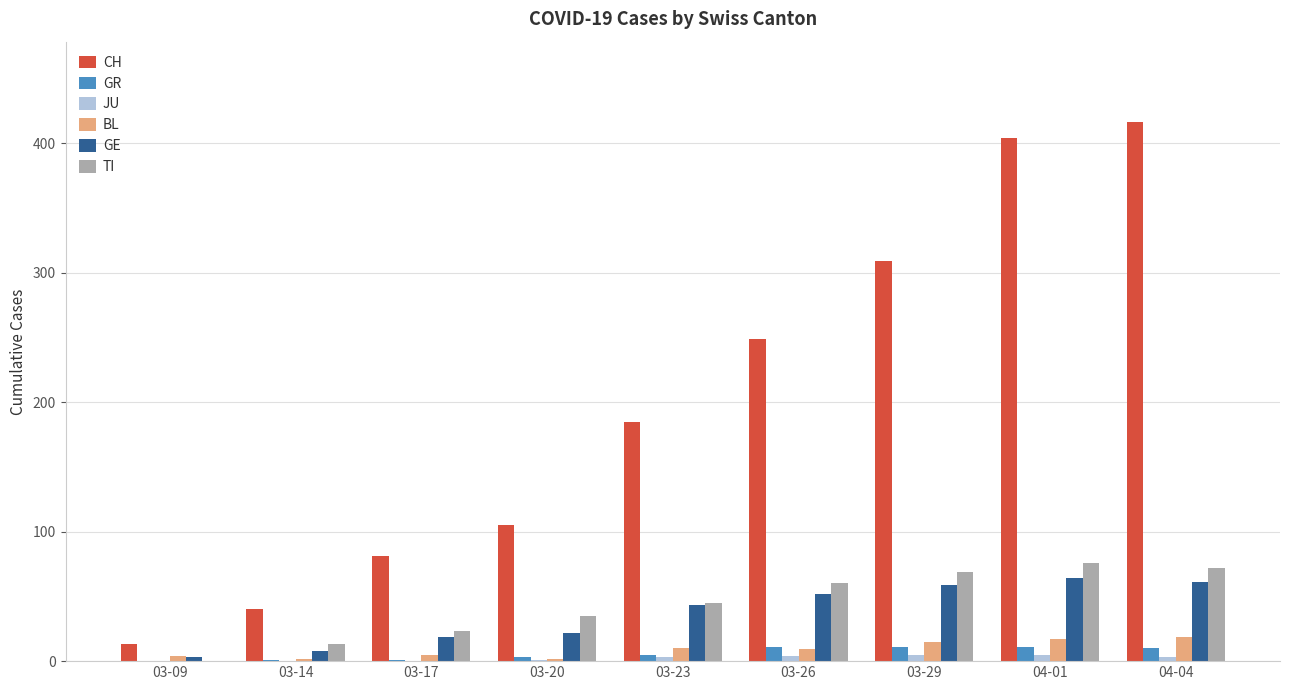

Is the value of GE at 04-01 greater than the value of BL at 03-26?

Yes